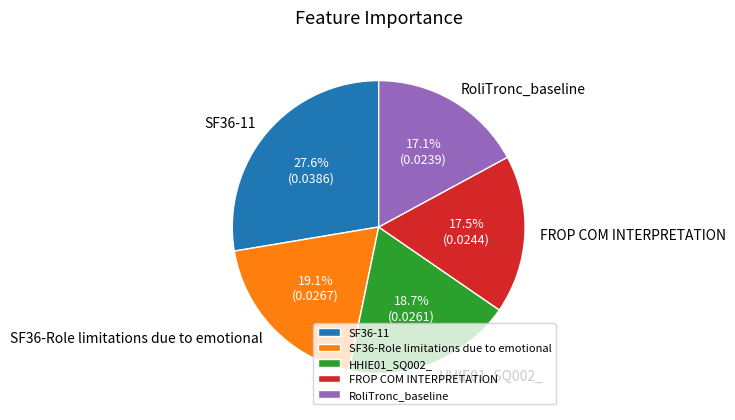

How much of the chart is everything except SF36-Role limitations due to emotional?

80.9%